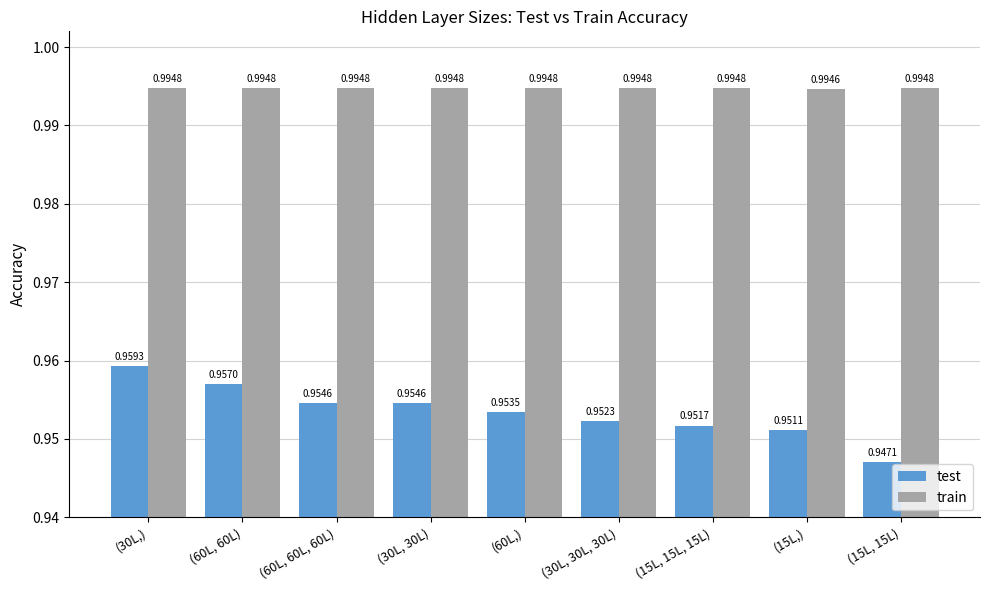

At which label is train closest to 0?

(15L,)